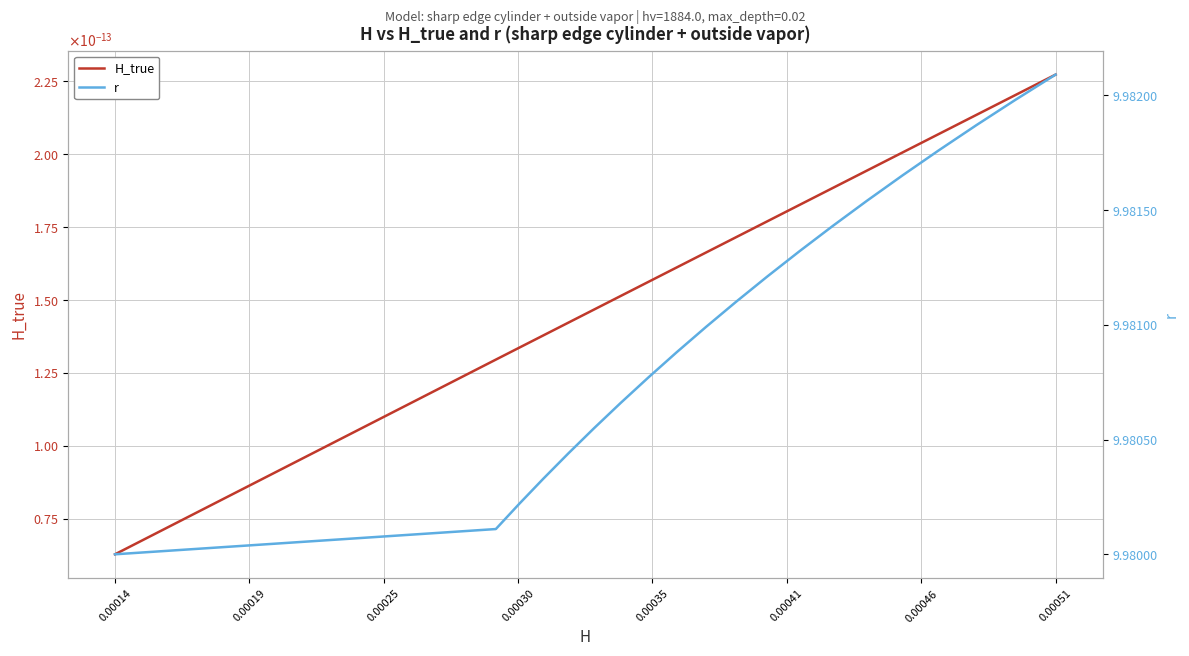

Reading right to left, extract all data points from this chart.

H_true: 0.0	0.0	0.0	0.0	0.0	0.0	0.0	0.0	0.0	0.0	0.0	0.0	0.0	0.0	0.0	0.0	0.0	0.0	0.0	0.0
r: 10.0	10.0	10.0	10.0	10.0	10.0	10.0	10.0	10.0	10.0	10.0	10.0	10.0	10.0	10.0	10.0	10.0	10.0	10.0	10.0